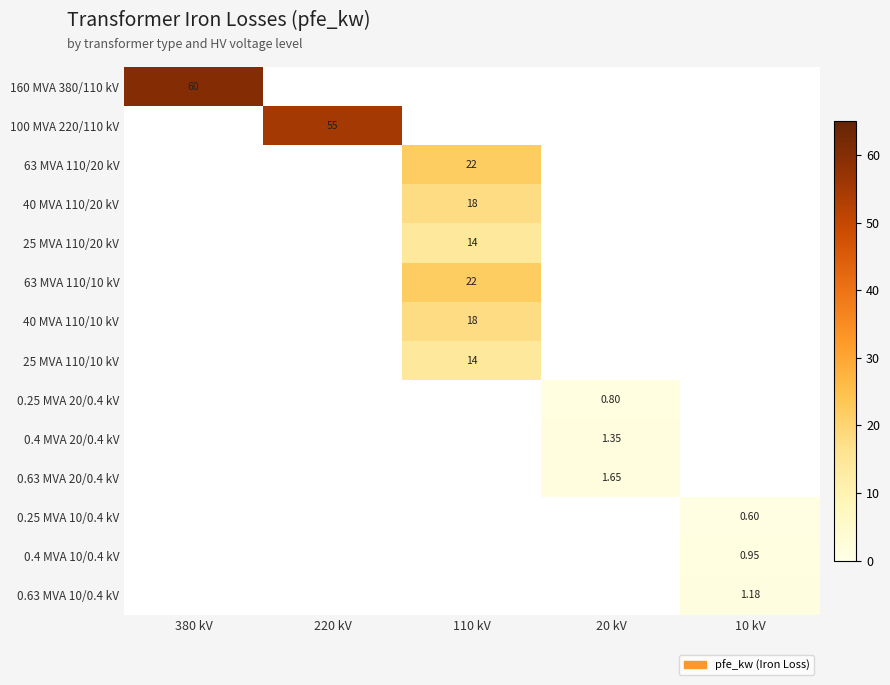

Which label corresponds to the smallest value in the chart?

220 kV